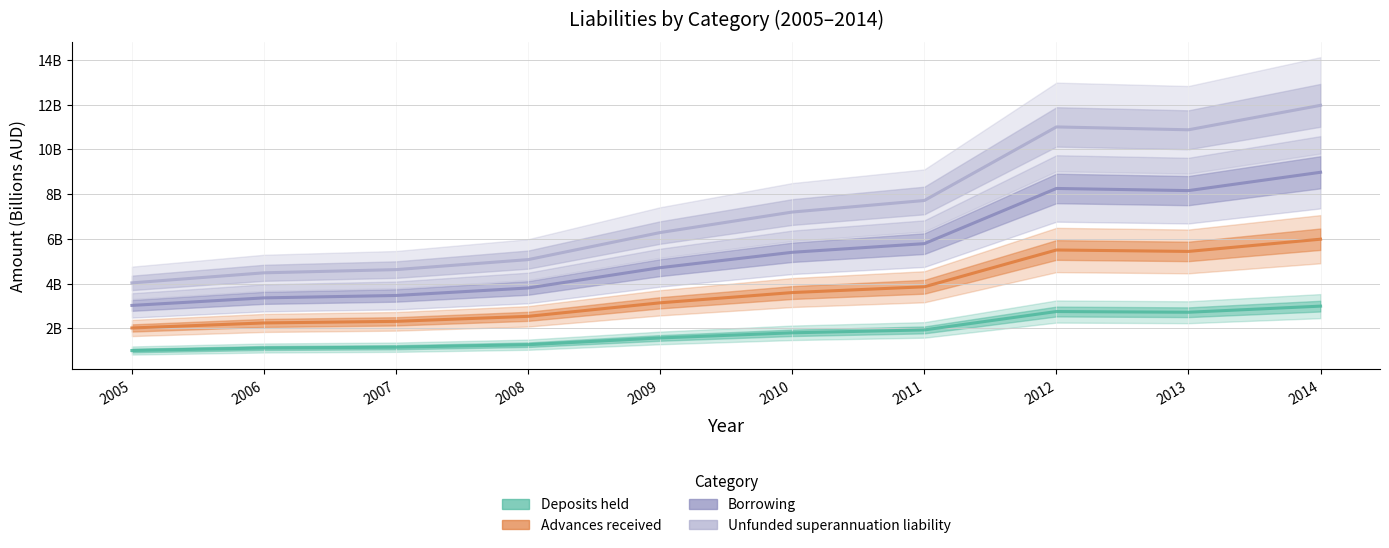

How many data points does each series have?

10